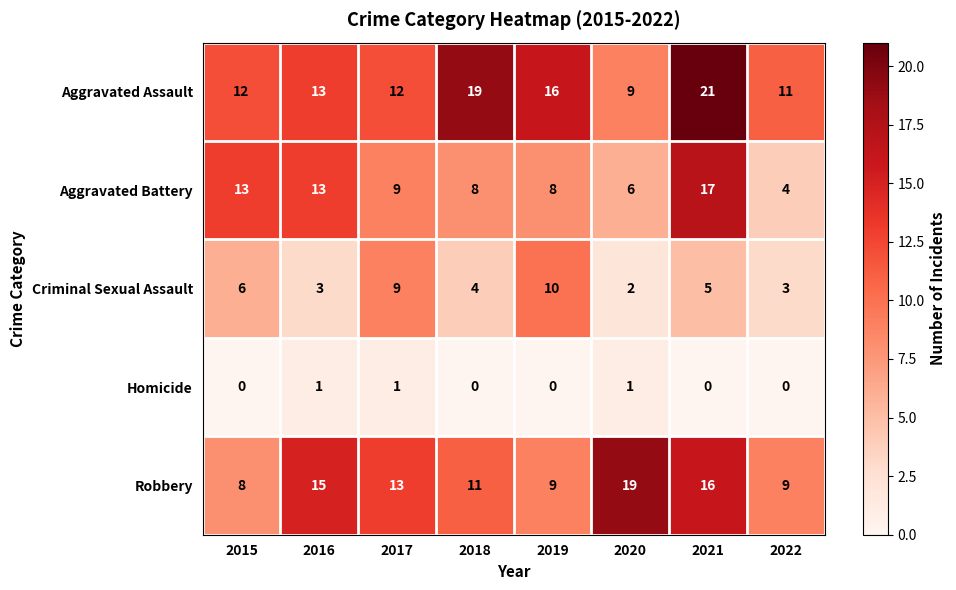

Rank the series at 2022 from lowest to highest value.

Homicide, Criminal Sexual Assault, Aggravated Battery, Robbery, Aggravated Assault